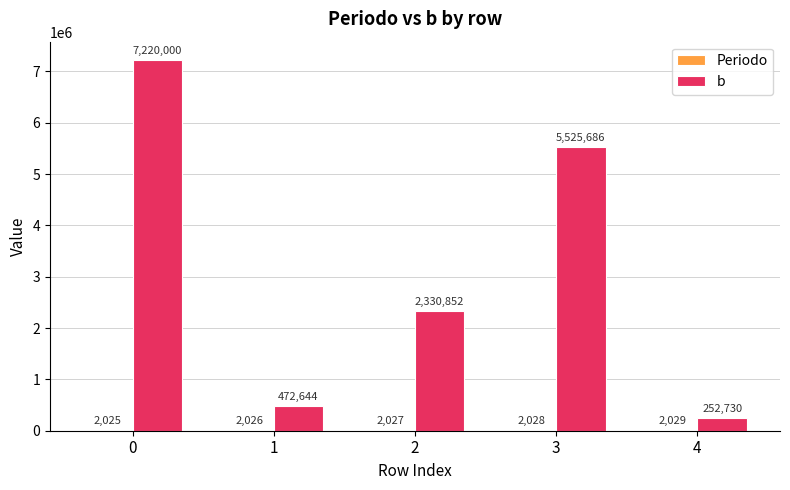

Between 3 and 4, which series saw the biggest shift?

b